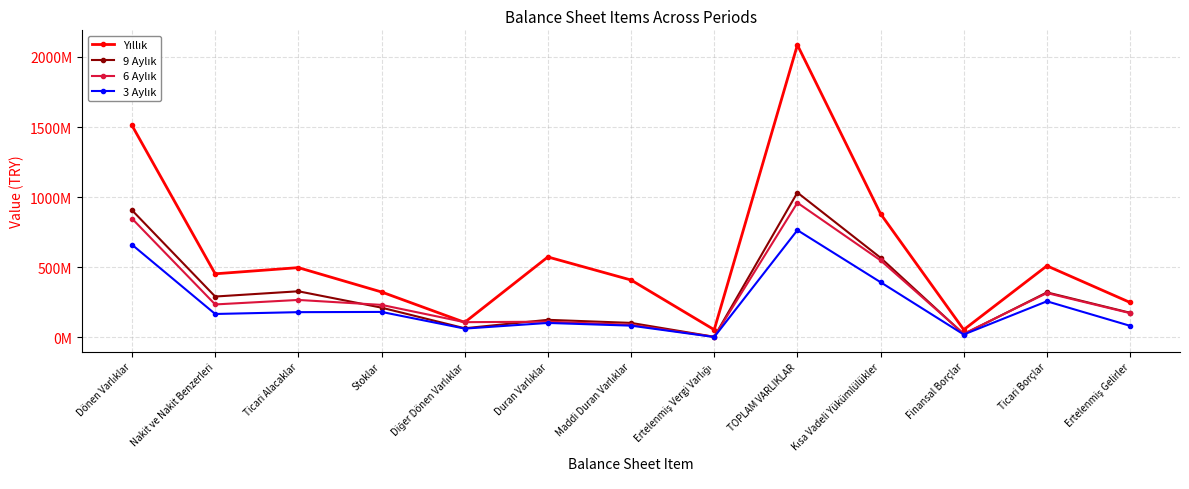

What is the smallest value displayed?

3332488